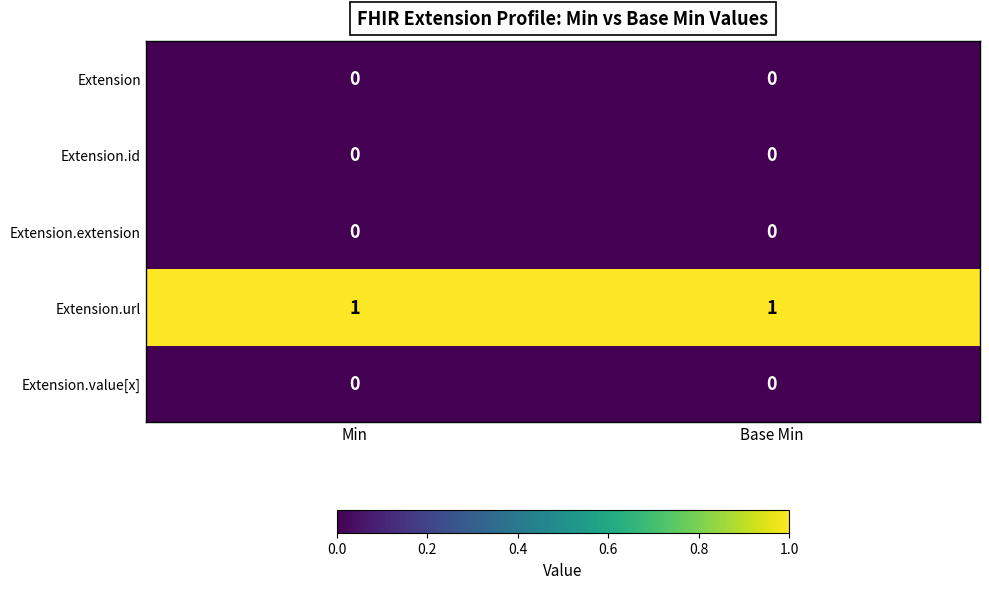

Reading right to left, what are all the values shown in this chart?

Extension: 0	0
Extension.id: 0	0
Extension.extension: 0	0
Extension.url: 1	1
Extension.value[x]: 0	0